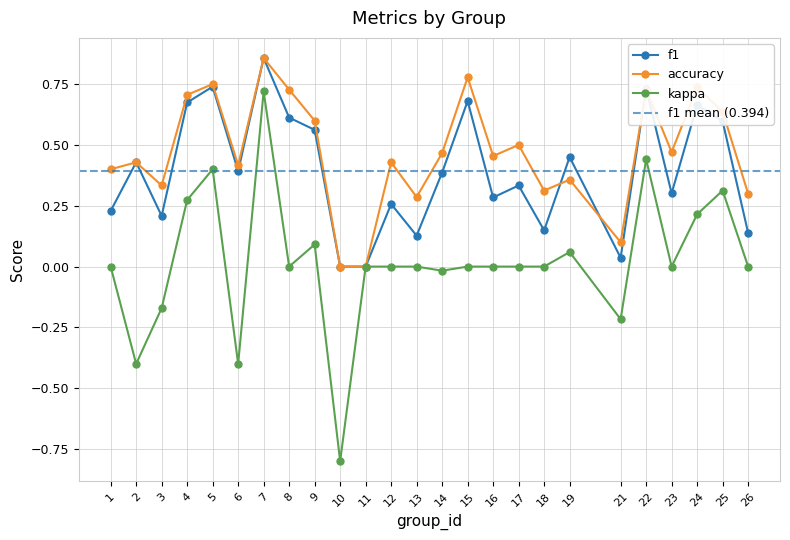

True or false: accuracy and kappa intersect in this chart.

False